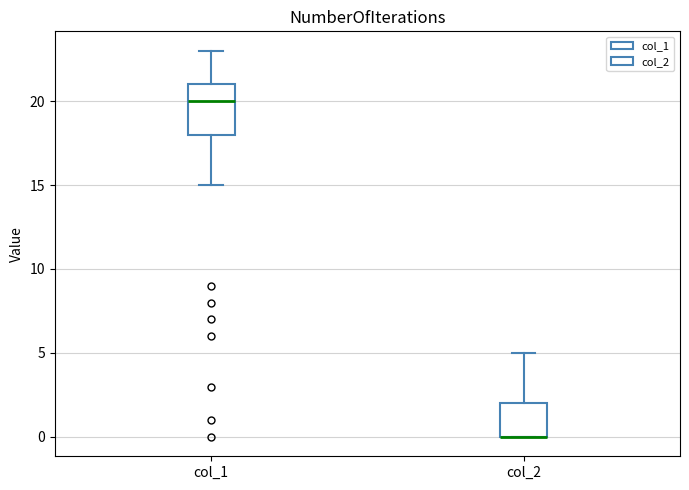

Reading left to right, read every box against the y-axis: the position of its median line, the range the box covers, and the ends of its whiskers. The values are not printed on the chart, so give them approximately, as read against the axis.

col_1: median 20, box 18 to 21, whiskers 15 to 23
col_2: median 0 (drawn on the box's lower edge), box 0 to 2, whiskers 0 to 5